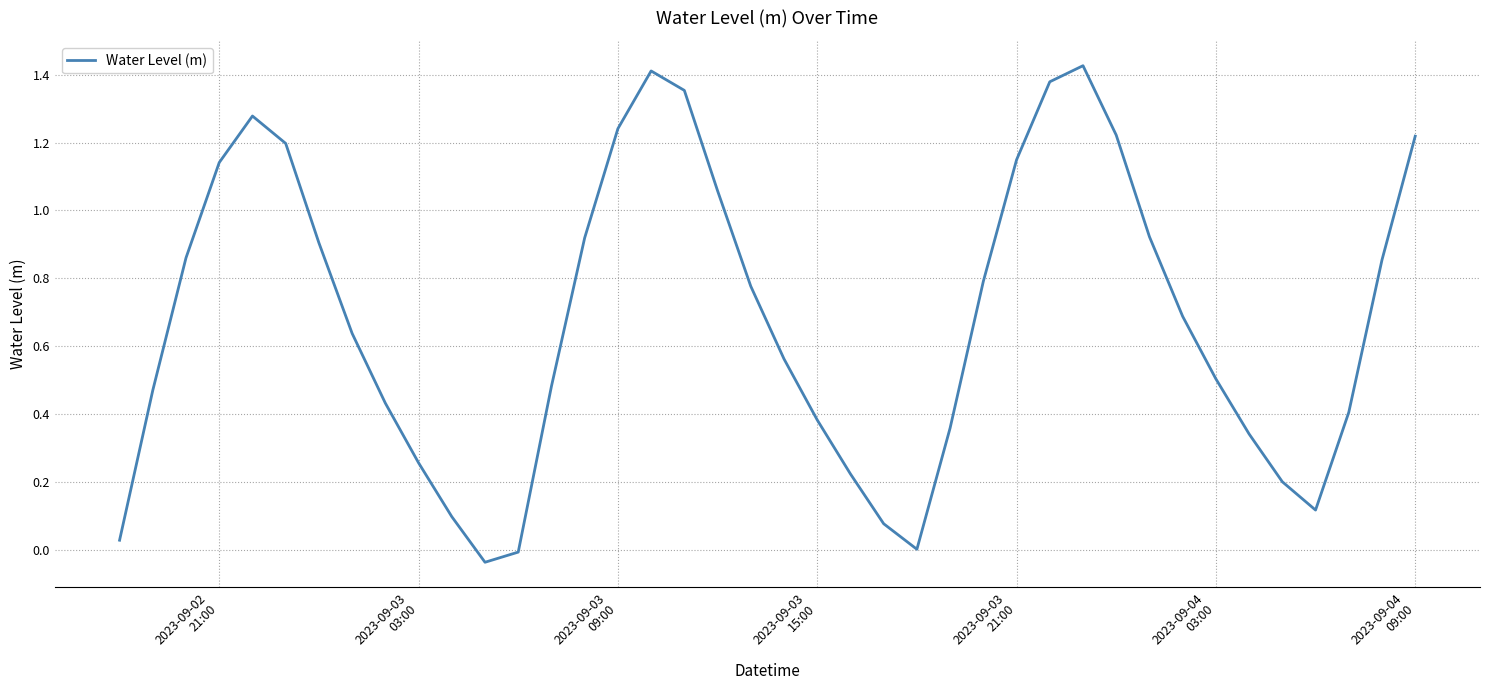

True or false: there are more than 0 points higher than both neighbors.

True